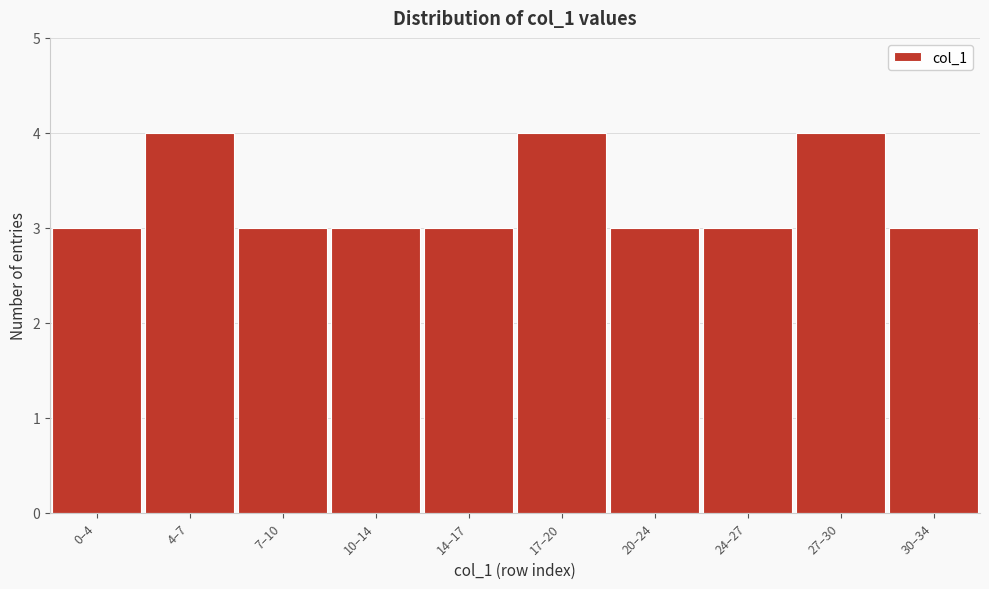

Reading left to right, transcribe all the data shown in this chart.

3	4	3	3	3	4	3	3	4	3